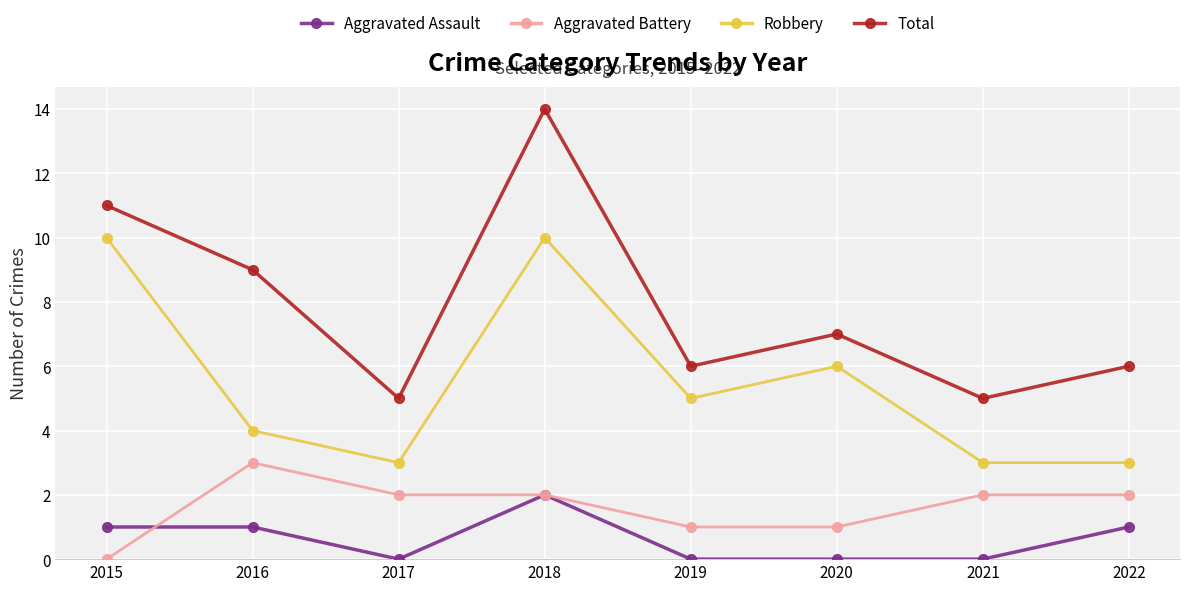

True or false: Robbery and Total cross at least once.

False